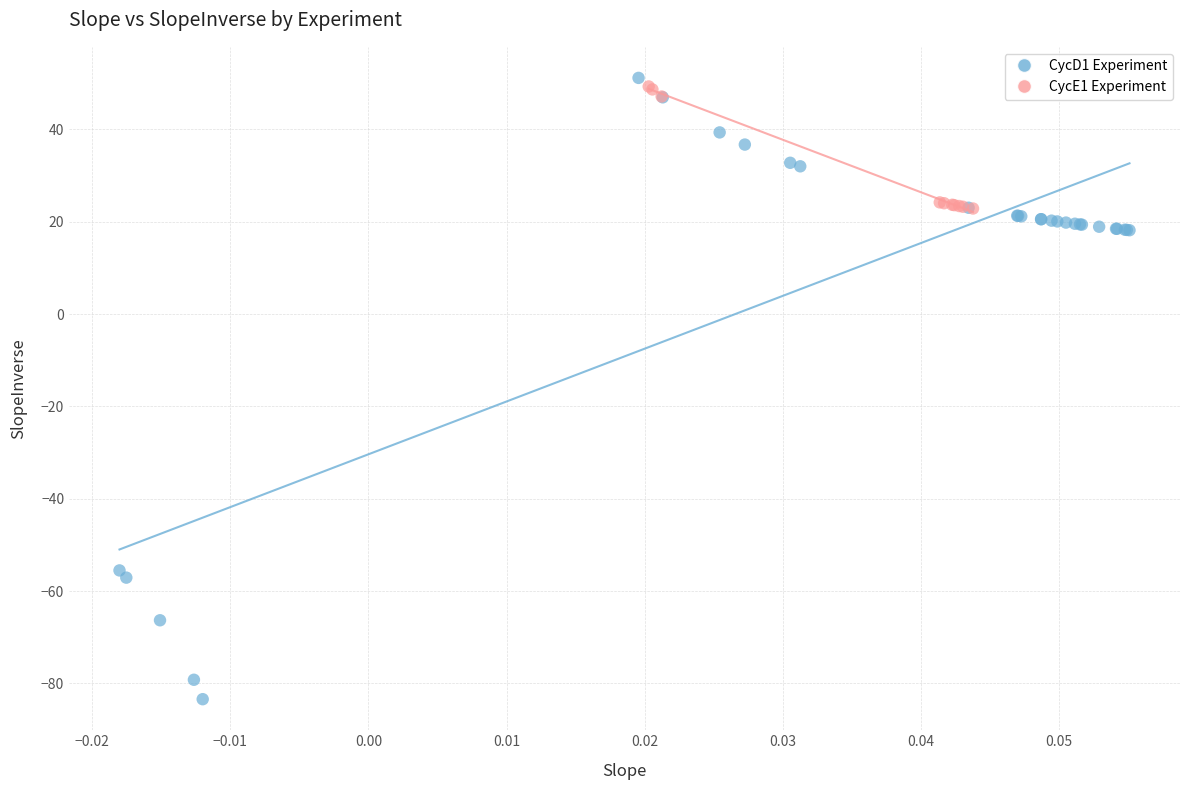

Which series has the largest Y range (max minus min)?

CycD1 Experiment